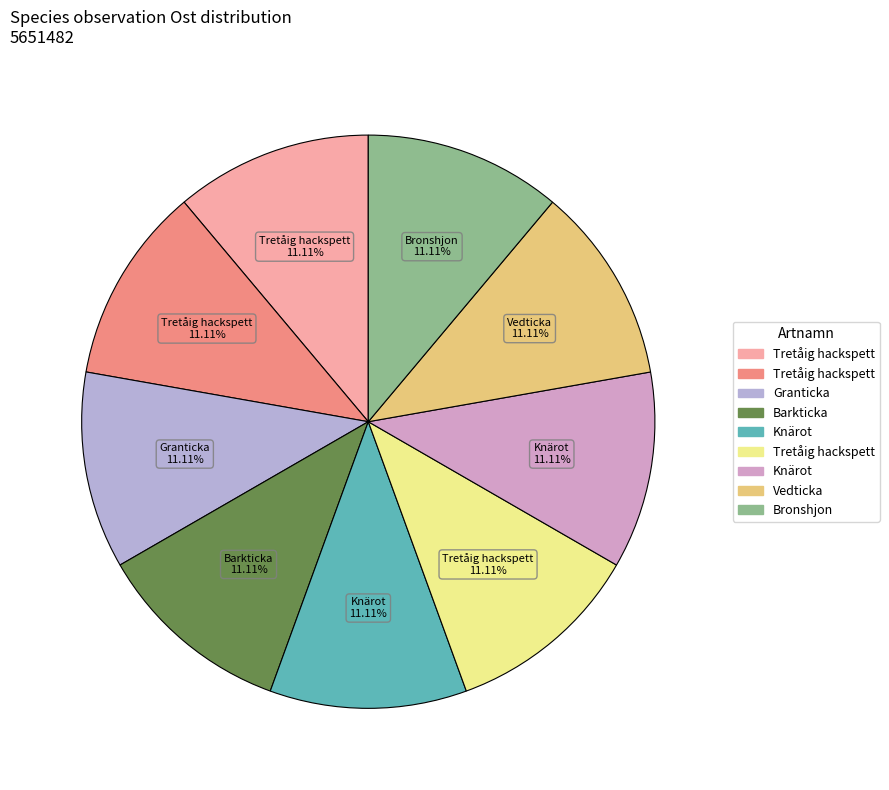

How many slices are in this pie chart?

9